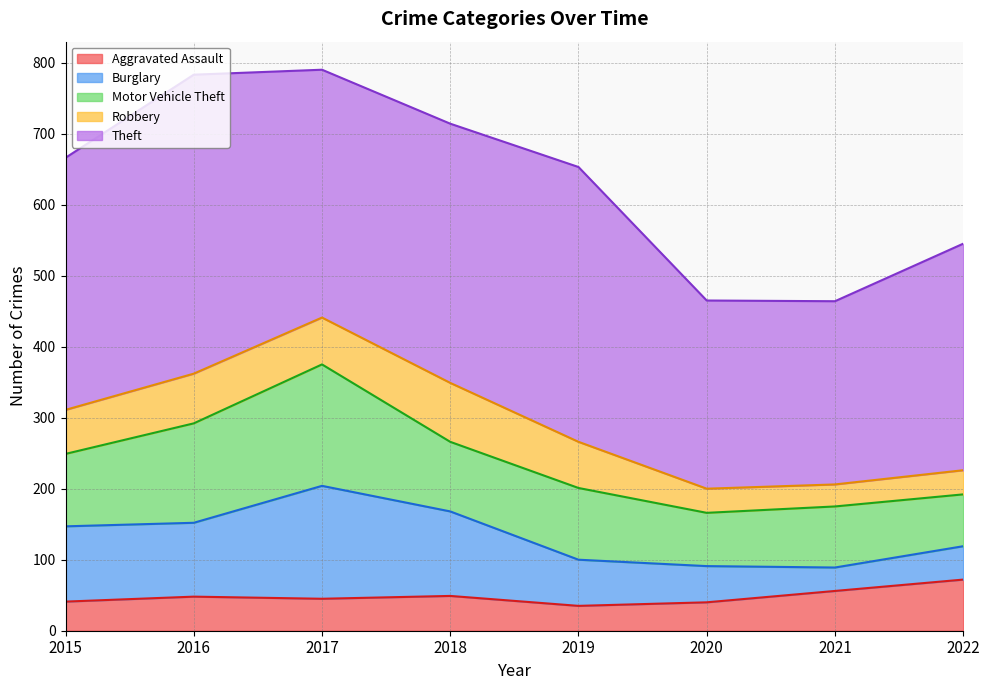

How many interior local peaks does the Burglary series have?

1